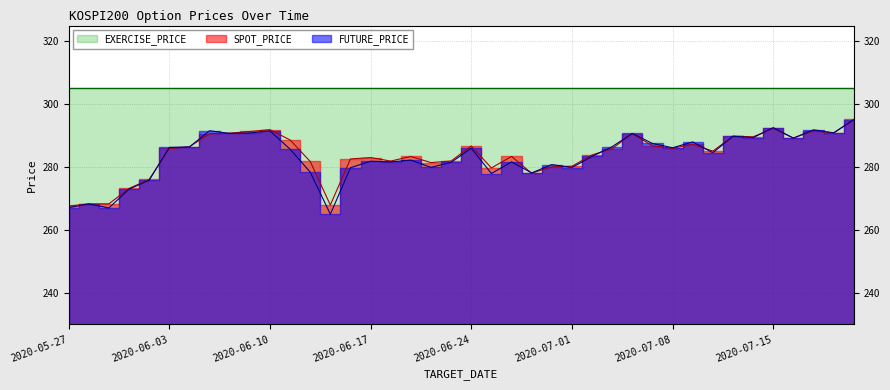

Between 2020-07-02 and 2020-07-16, which is larger?

2020-07-16